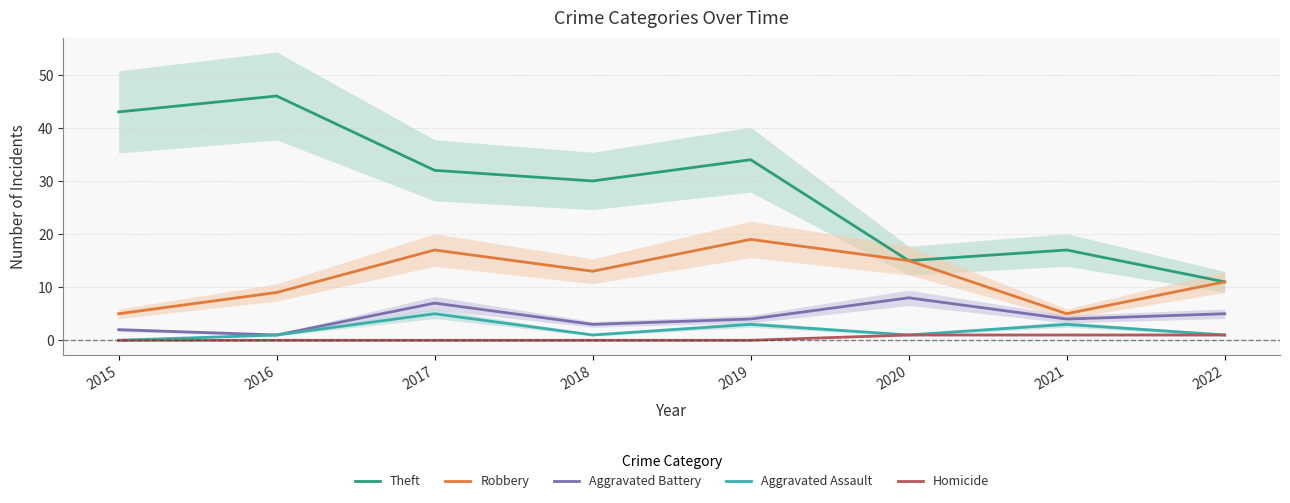

How many data points in Robbery are less than 13?

4